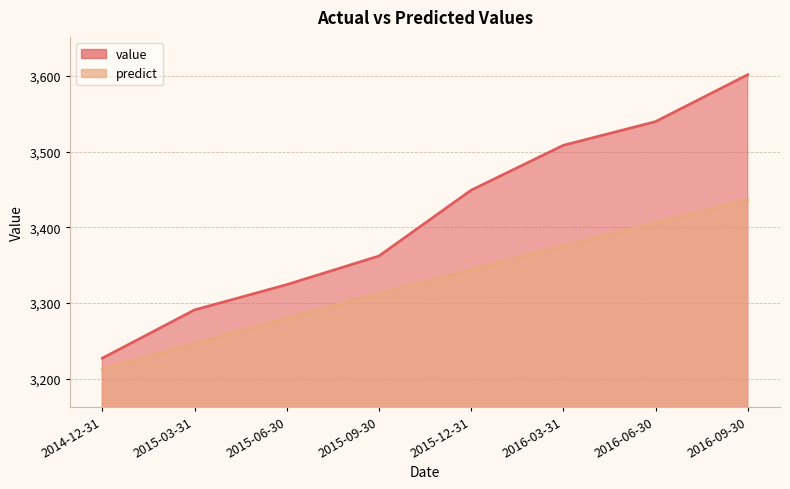

At which label does predict reach its peak?

2016-09-30